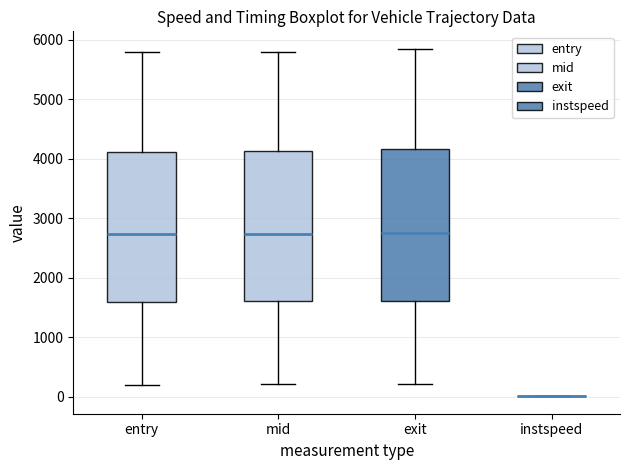

Where does the lower whisker of the box for mid end on the y-axis? The values are not printed on the chart, so give them approximately, as read against the axis.

200